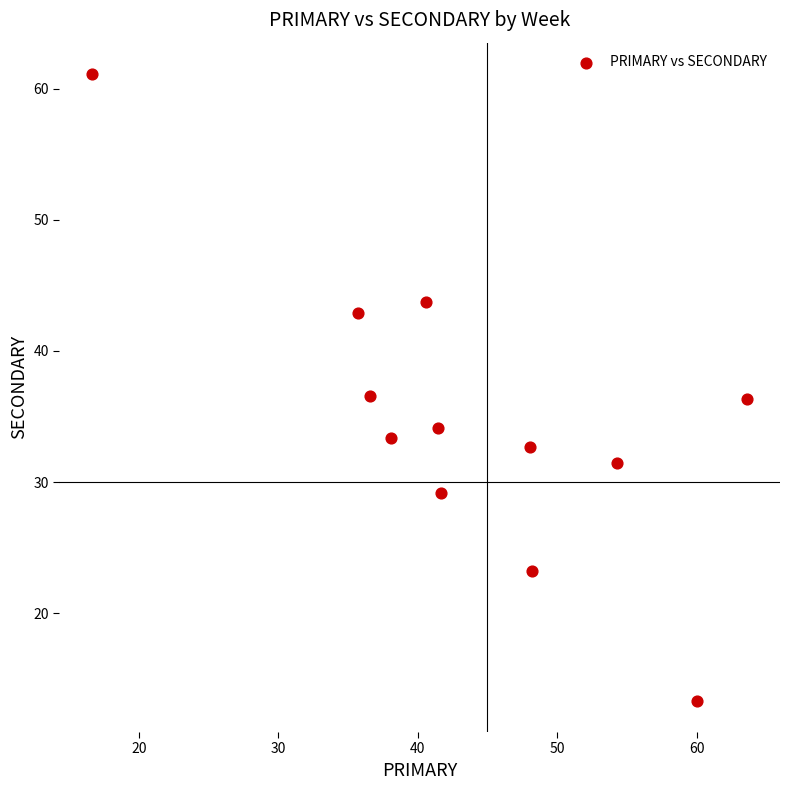

What is the range of X values (max minus min)?

47.0